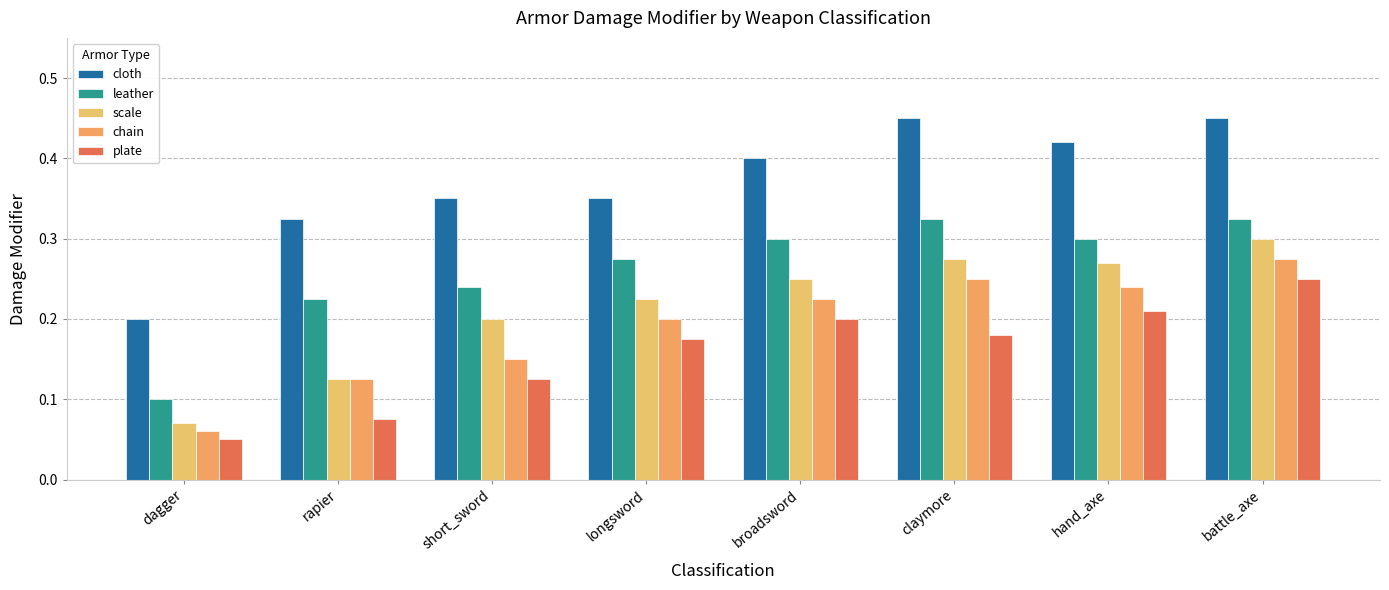

The value of cloth at longsword is 0.3. True or false?

True